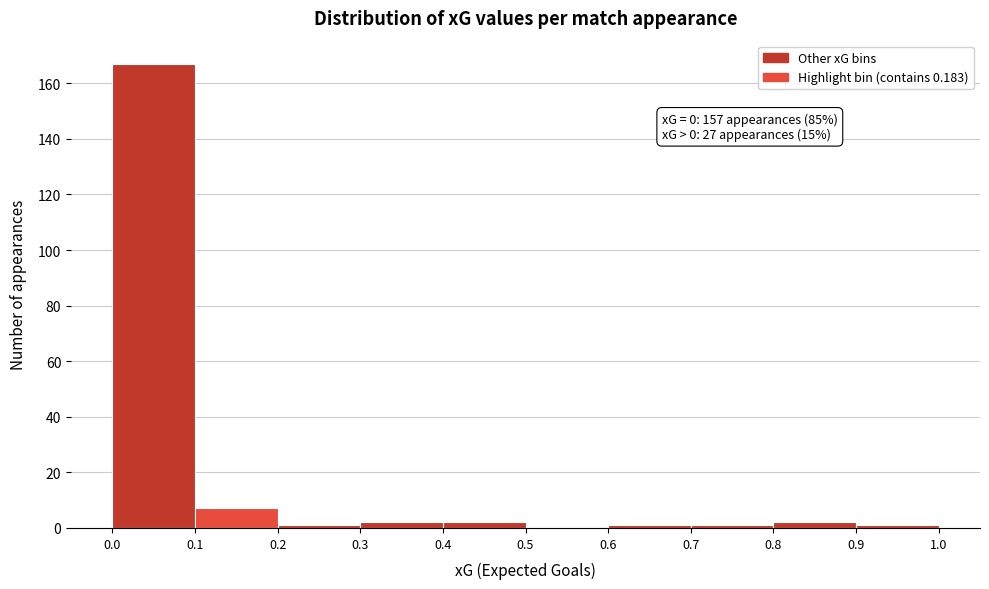

Over which range of the x-axis is the bar tallest?

0.0 to 0.1